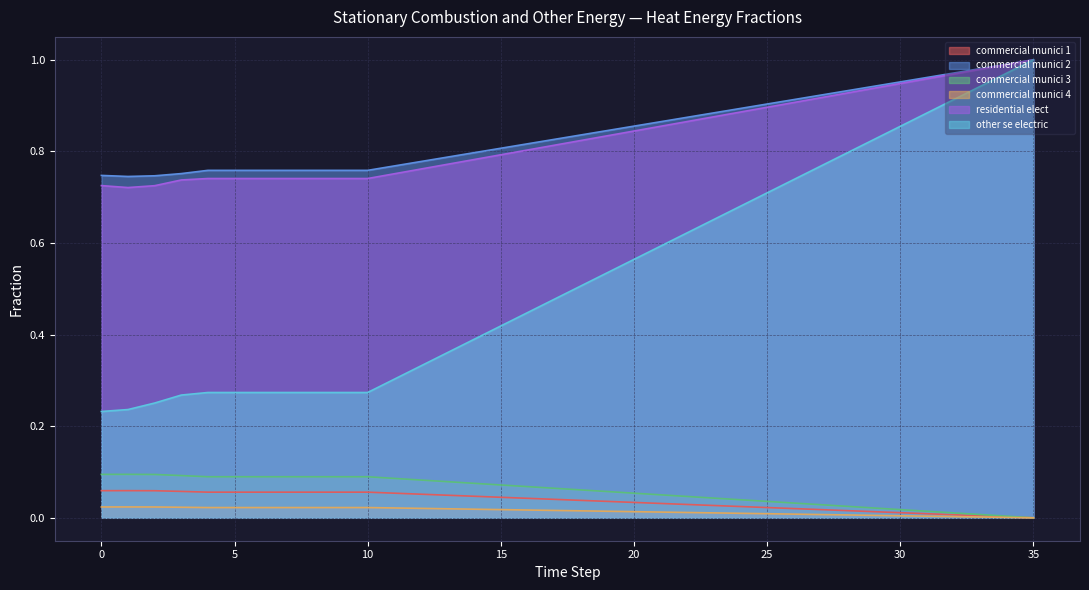

List the series in order of their peak value, highest first.

frac_scoe_heat_energy_commercial_munici_2, frac_scoe_heat_energy_residential_elect, frac_scoe_heat_energy_other_se_electric, frac_scoe_heat_energy_commercial_munici_3, frac_scoe_heat_energy_commercial_munici_1, frac_scoe_heat_energy_commercial_munici_4